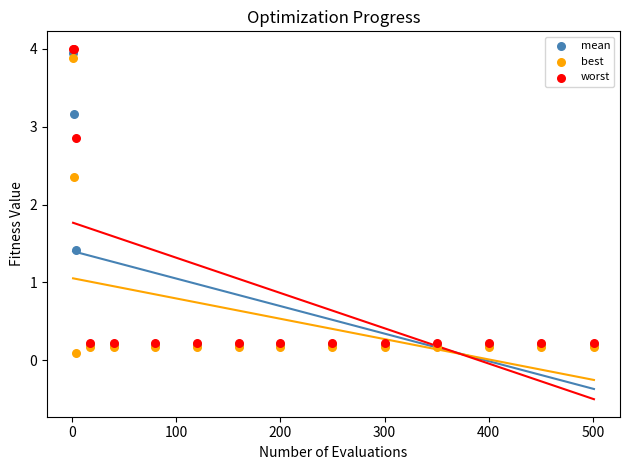

What are all the series names shown in the legend?

mean, best, worst